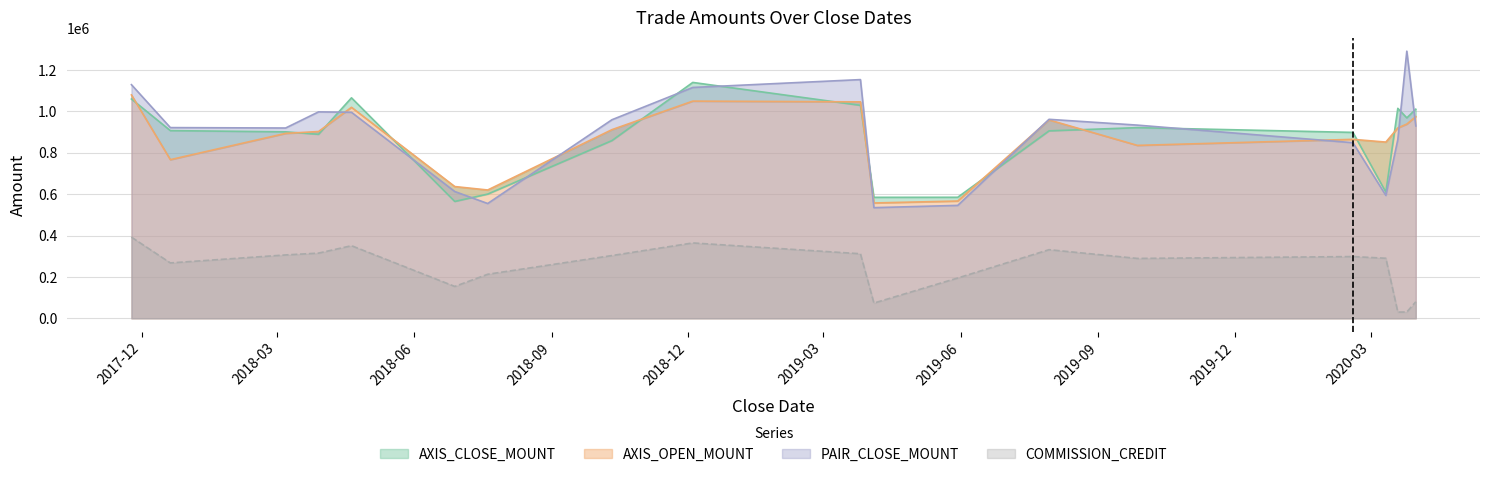

Is it true that AXIS_CLOSE_MOUNT equals 130793 at 2020-03-11?

False